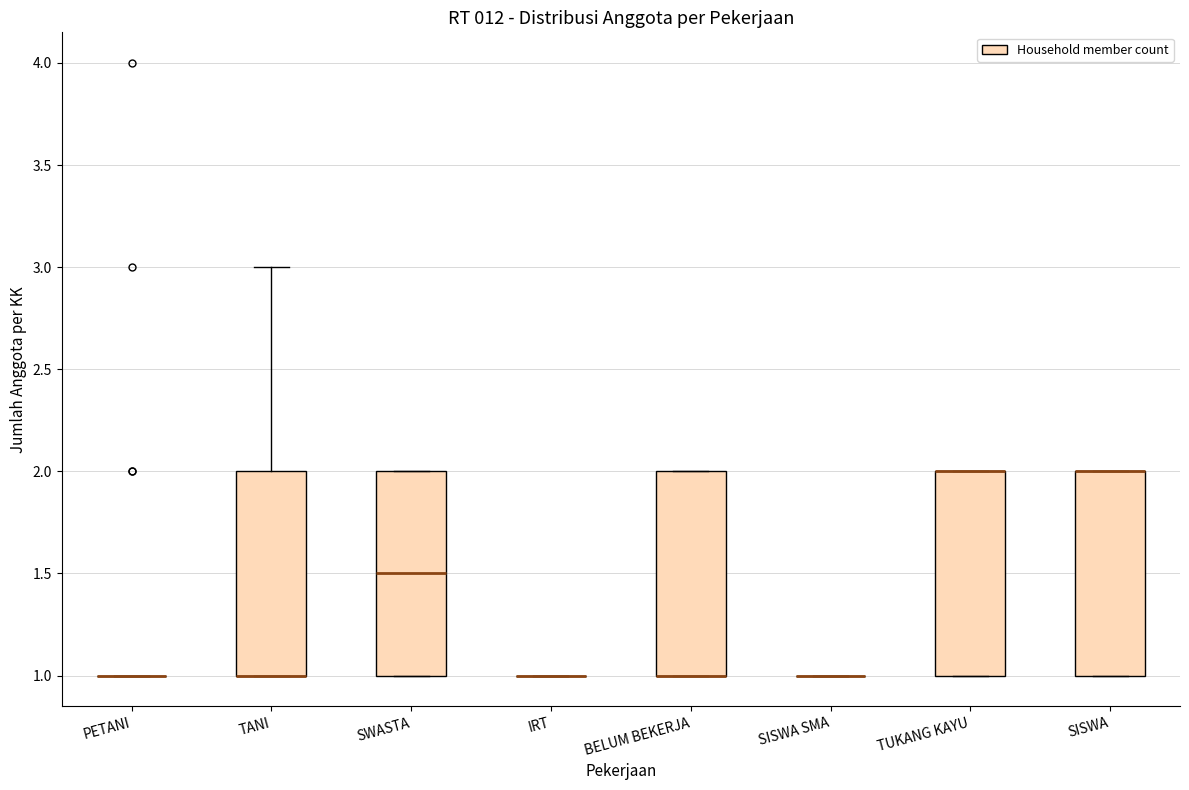

Reading left to right, read every box against the y-axis: the position of its median line, the range the box covers, and the ends of its whiskers. The values are not printed on the chart, so give them approximately, as read against the axis.

PETANI: box collapsed to a line at 1.0, whiskers 1.0 to 1.0
TANI: median 1.0 (drawn on the box's lower edge), box 1.0 to 2.0, whiskers 1.0 to 3.0
SWASTA: median 1.5, box 1.0 to 2.0, whiskers 1.0 to 2.0
IRT: box collapsed to a line at 1.0, whiskers 1.0 to 1.0
BELUM BEKERJA: median 1.0 (drawn on the box's lower edge), box 1.0 to 2.0, whiskers 1.0 to 2.0
SISWA SMA: box collapsed to a line at 1.0, whiskers 1.0 to 1.0
TUKANG KAYU: median 2.0 (drawn on the box's upper edge), box 1.0 to 2.0, whiskers 1.0 to 2.0
SISWA: median 2.0 (drawn on the box's upper edge), box 1.0 to 2.0, whiskers 1.0 to 2.0